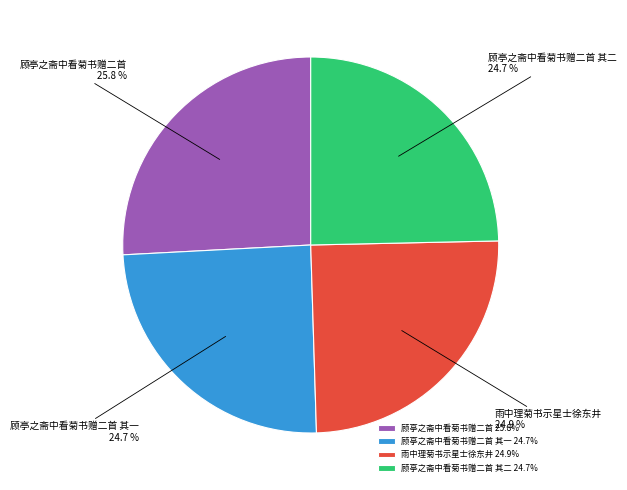

Does any single category account for the majority?

No